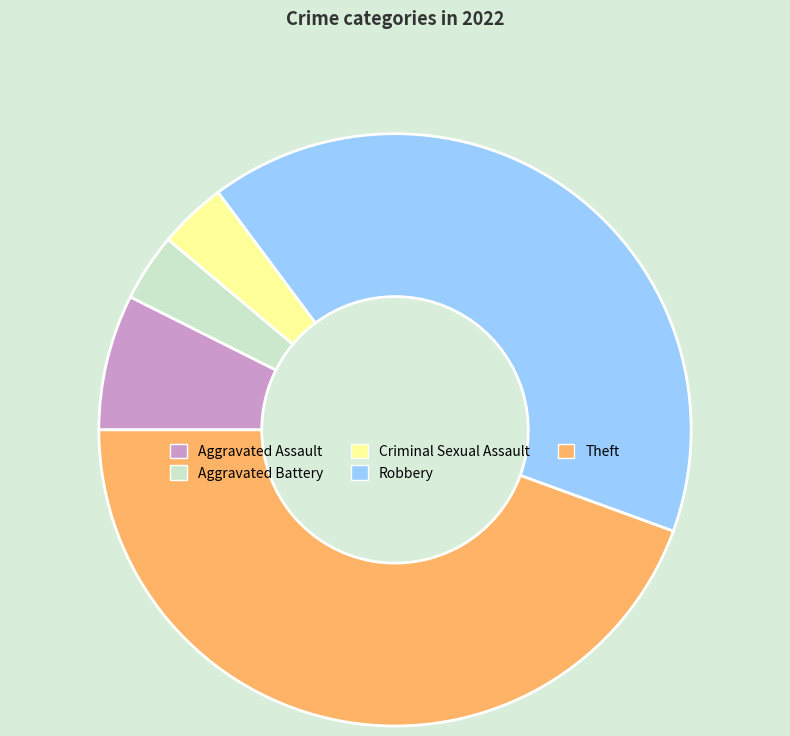

Is the sum of Robbery and Theft greater than half?

Yes